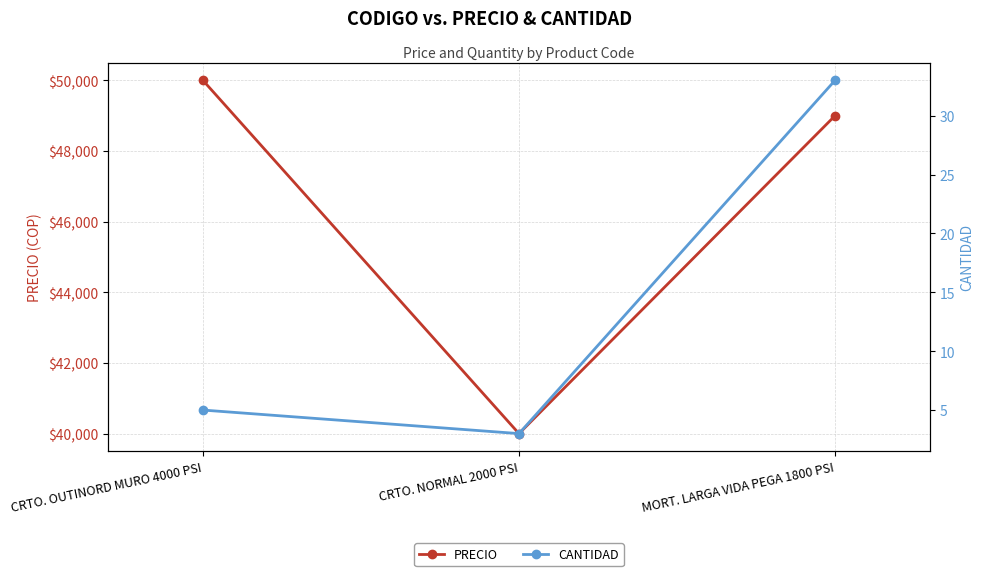

True or false: PRECIO has a value of 75784 at MORT. LARGA VIDA PEGA 1800 PSI.

False